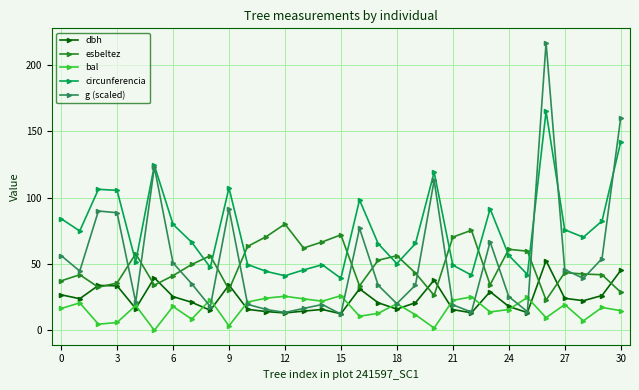

How many categories are shown in the chart?

31